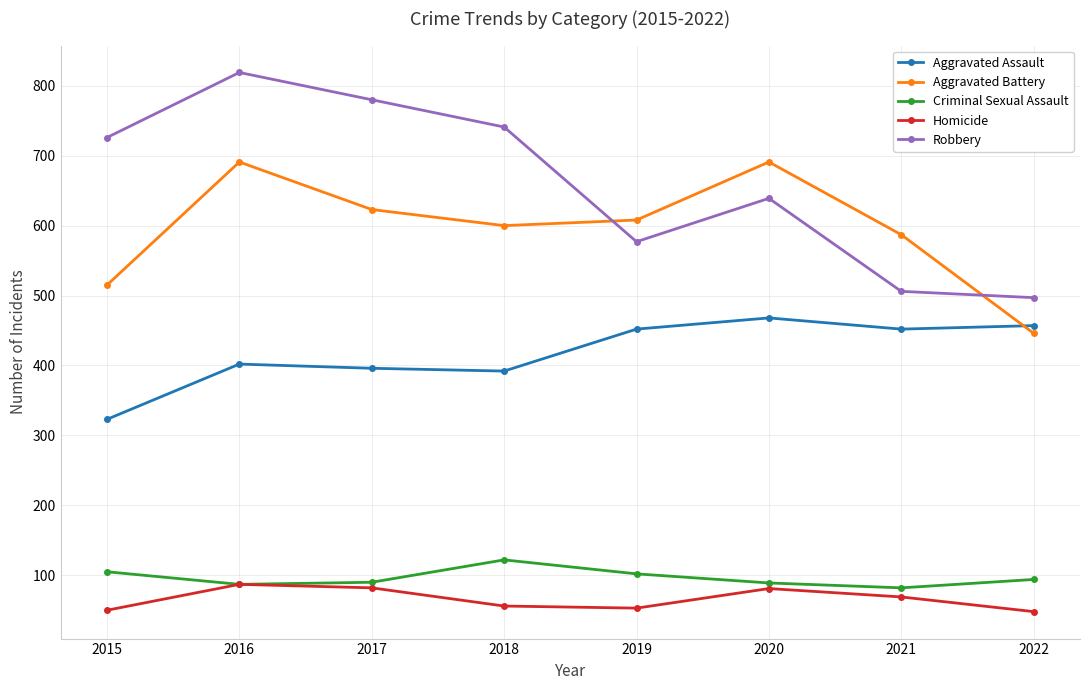

At which category does Criminal Sexual Assault reach its first local peak?

2018